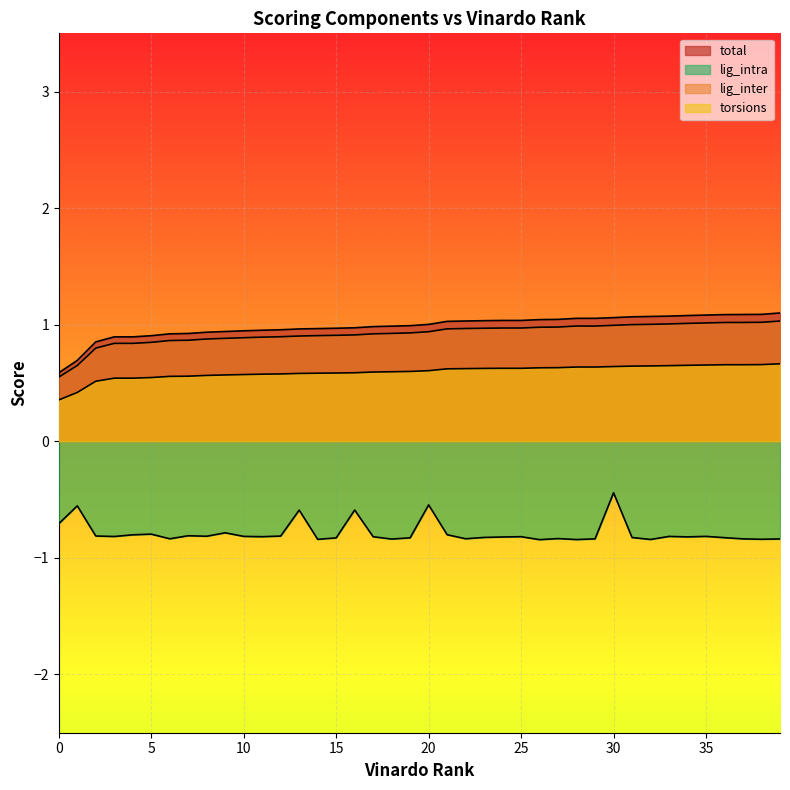

Is the value of total at 28 greater than the value of lig_intra at 21?

Yes